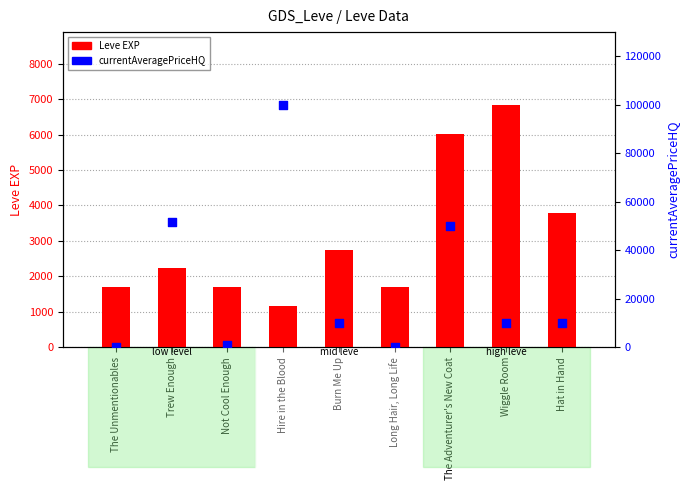

What are all the series names shown in the legend?

Leve EXP, currentAveragePriceHQ